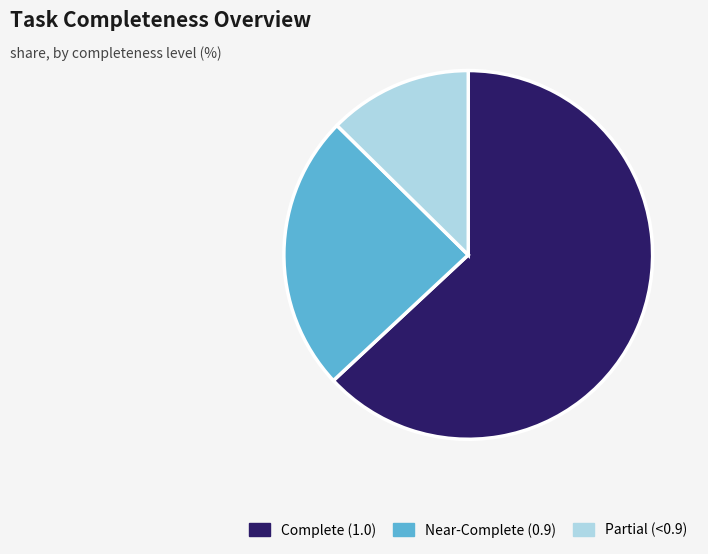

Is there any slice that represents more than half of the pie?

Yes